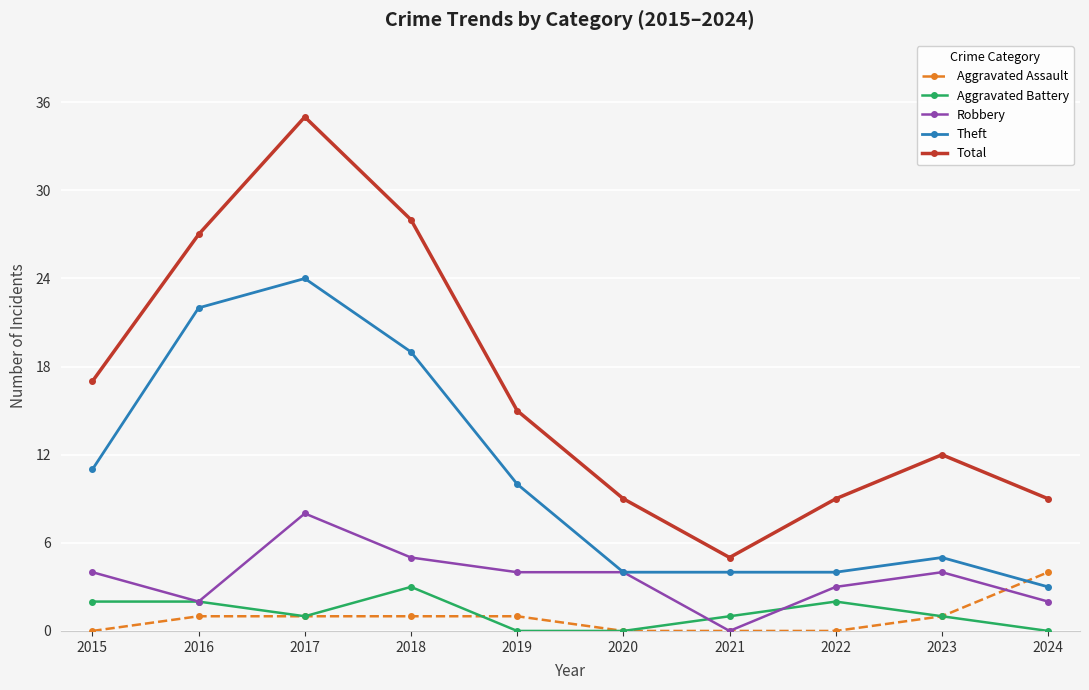

Reading left to right, transcribe all the data shown in this chart.

Aggravated Assault: 2015=0	2016=1	2017=1	2018=1	2019=1	2020=0	2021=0	2022=0	2023=1	2024=4
Aggravated Battery: 2015=2	2016=2	2017=1	2018=3	2019=0	2020=0	2021=1	2022=2	2023=1	2024=0
Robbery: 2015=4	2016=2	2017=8	2018=5	2019=4	2020=4	2021=0	2022=3	2023=4	2024=2
Theft: 2015=11	2016=22	2017=24	2018=19	2019=10	2020=4	2021=4	2022=4	2023=5	2024=3
Total: 2015=17	2016=27	2017=35	2018=28	2019=15	2020=9	2021=5	2022=9	2023=12	2024=9